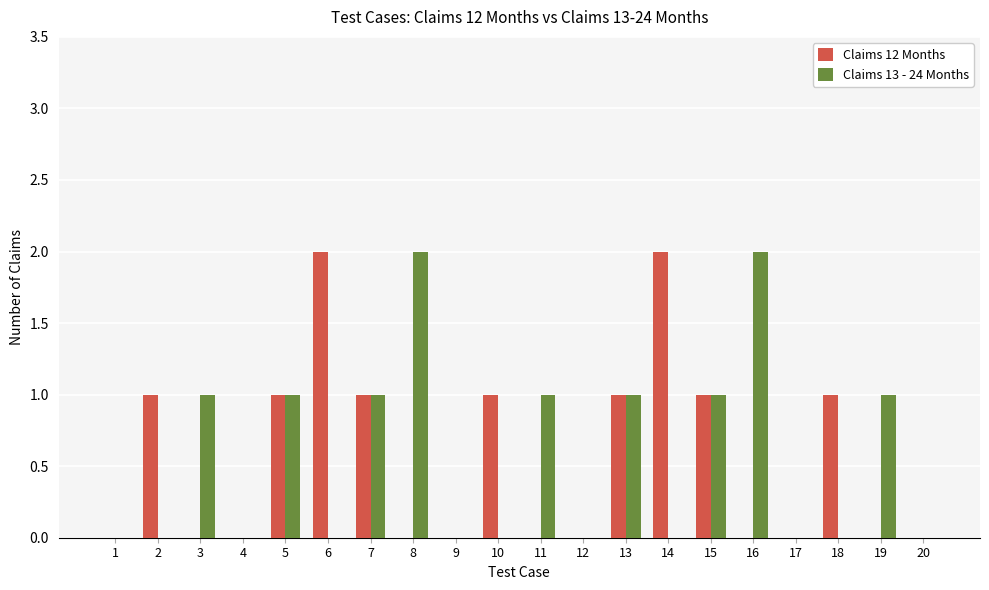

Between 9 and 16, which series saw the biggest shift?

Claims 13 - 24 Months